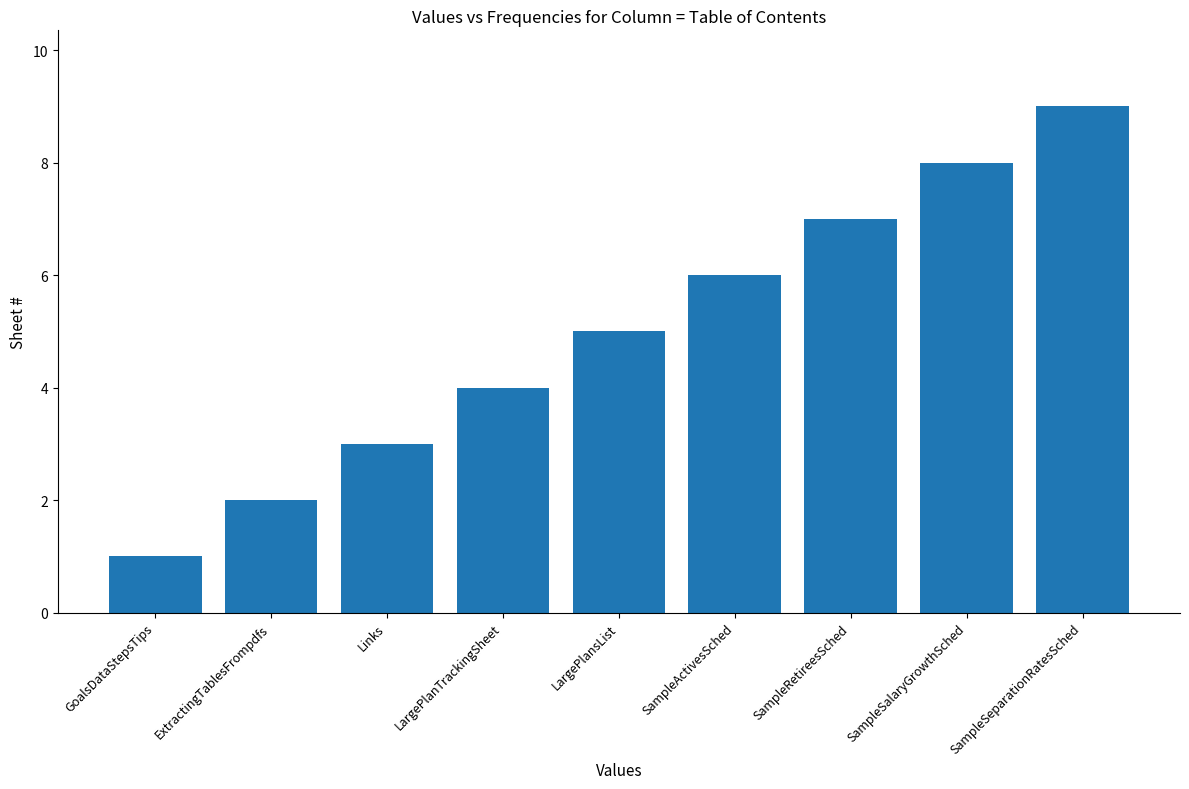

List the labels in order of value, smallest first.

GoalsDataStepsTips, ExtractingTablesFrompdfs, Links, LargePlanTrackingSheet, LargePlansList, SampleActivesSched, SampleRetireesSched, SampleSalaryGrowthSched, SampleSeparationRatesSched